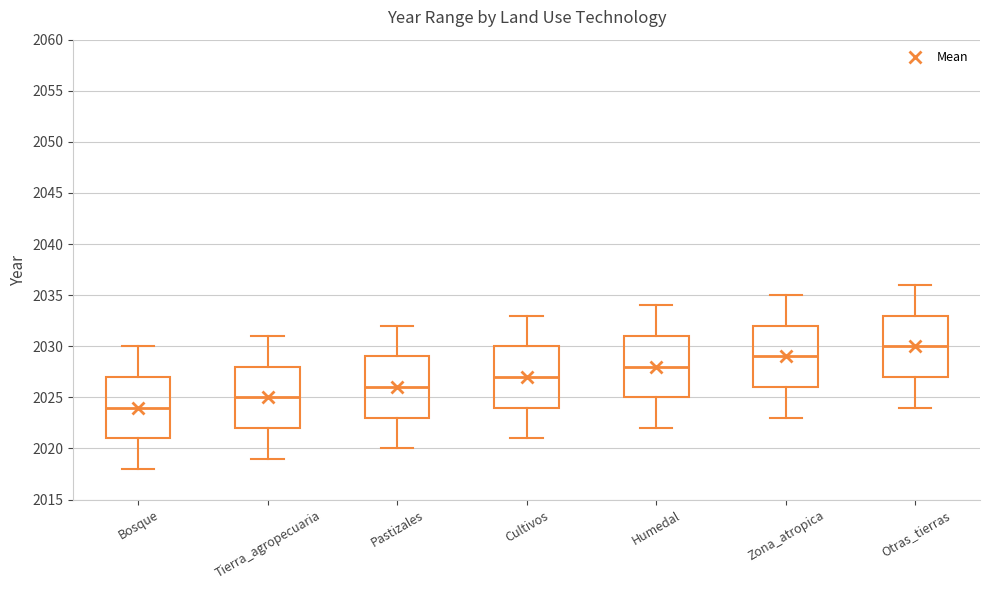

Reading left to right, transcribe this box plot: for each box, give where its median line is, the range the box spans, and where its two whiskers end, as read against the y-axis. The values are not printed on the chart, so give them approximately, as read against the axis.

Bosque: median 2024, box 2021 to 2027, whiskers 2018 to 2030
Tierra_agropecuaria: median 2025, box 2022 to 2028, whiskers 2019 to 2031
Pastizales: median 2026, box 2023 to 2029, whiskers 2020 to 2032
Cultivos: median 2027, box 2024 to 2030, whiskers 2021 to 2033
Humedal: median 2028, box 2025 to 2031, whiskers 2022 to 2034
Zona_atropica: median 2029, box 2026 to 2032, whiskers 2023 to 2035
Otras_tierras: median 2030, box 2027 to 2033, whiskers 2024 to 2036